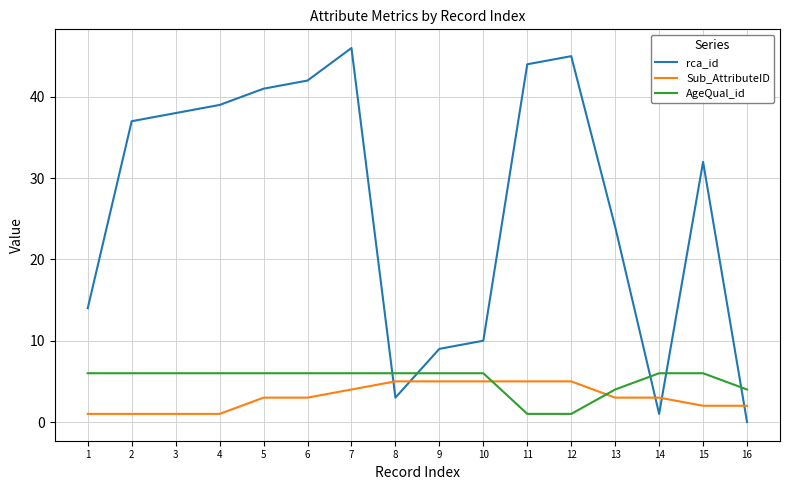

Which series has the widest spread of values?

rca_id